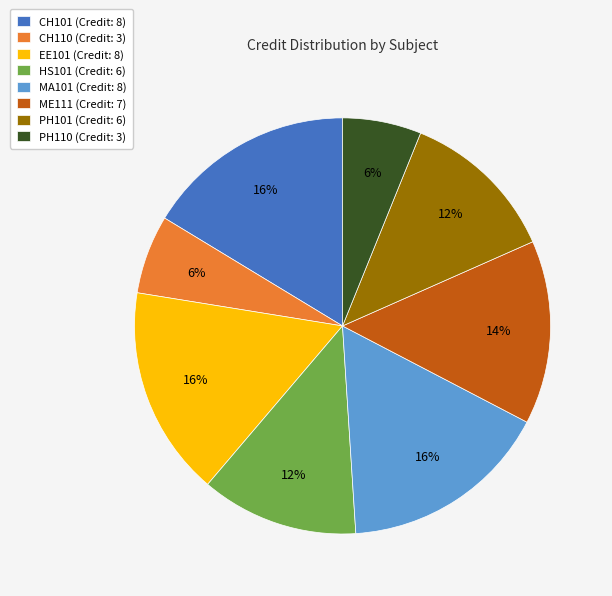

Combined, do CH110 (Credit: 3) and ME111 (Credit: 7) account for over 50%?

No